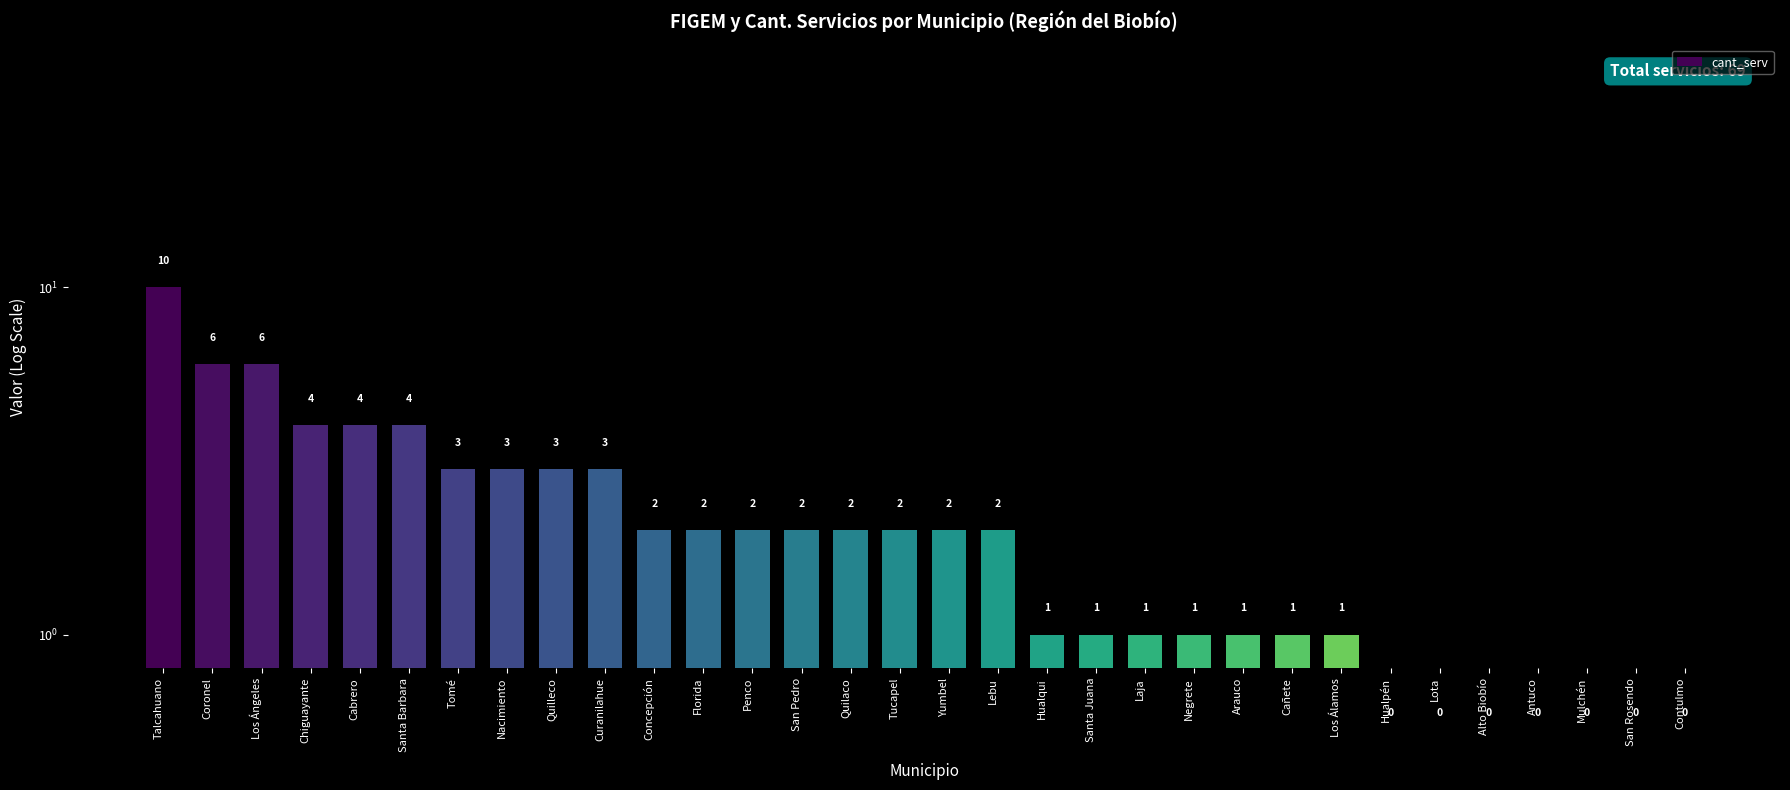

What is the value of the 30th bar from the left?

0.5